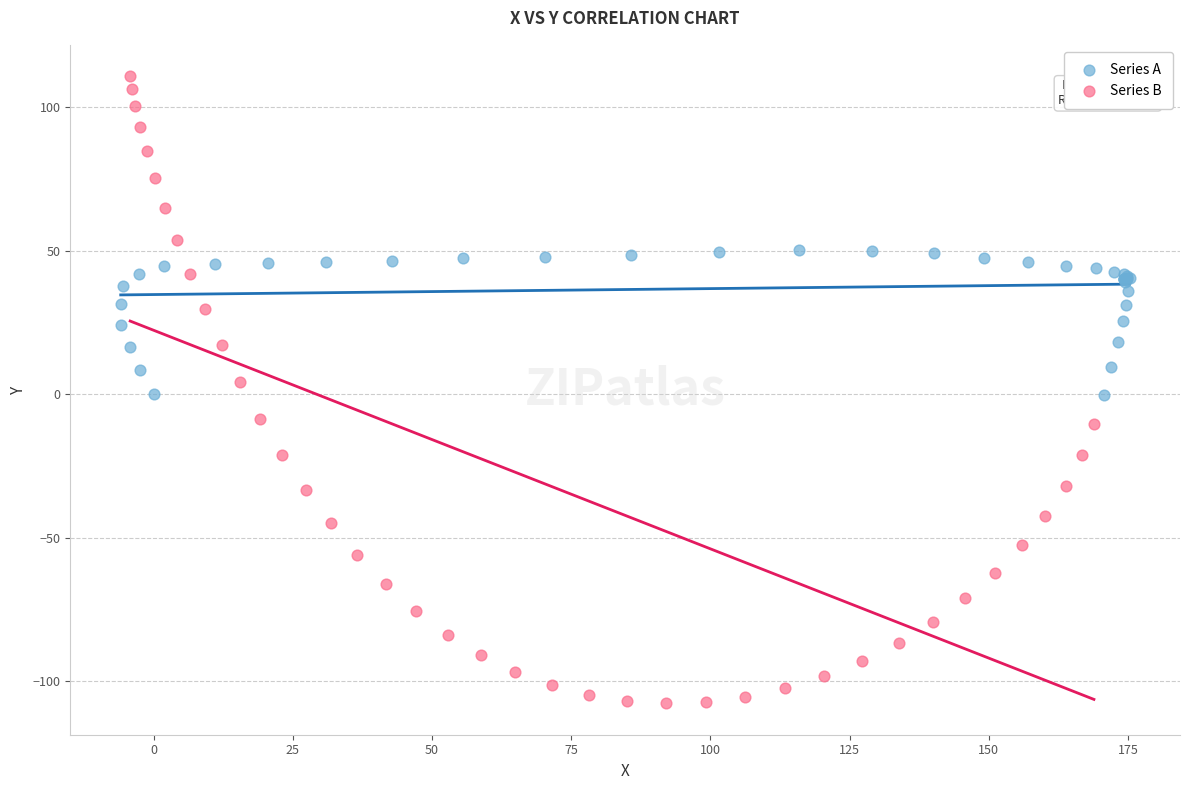

Which series has the largest Y range (max minus min)?

Series B